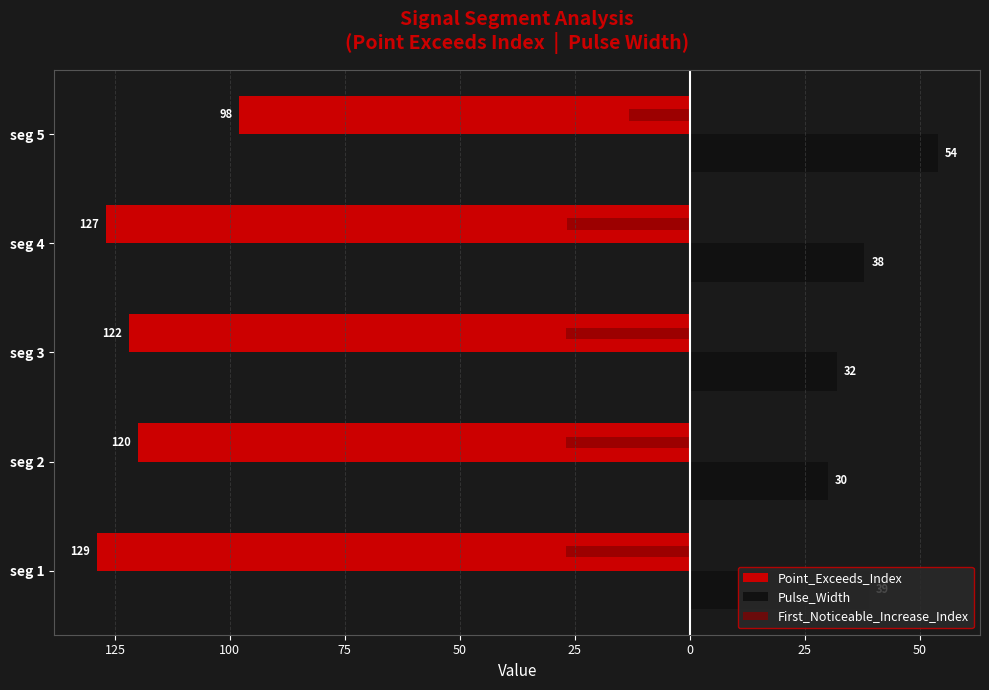

What are all the series names shown in the legend?

Point_Exceeds_Index, Pulse_Width, First_Noticeable_Increase_Index